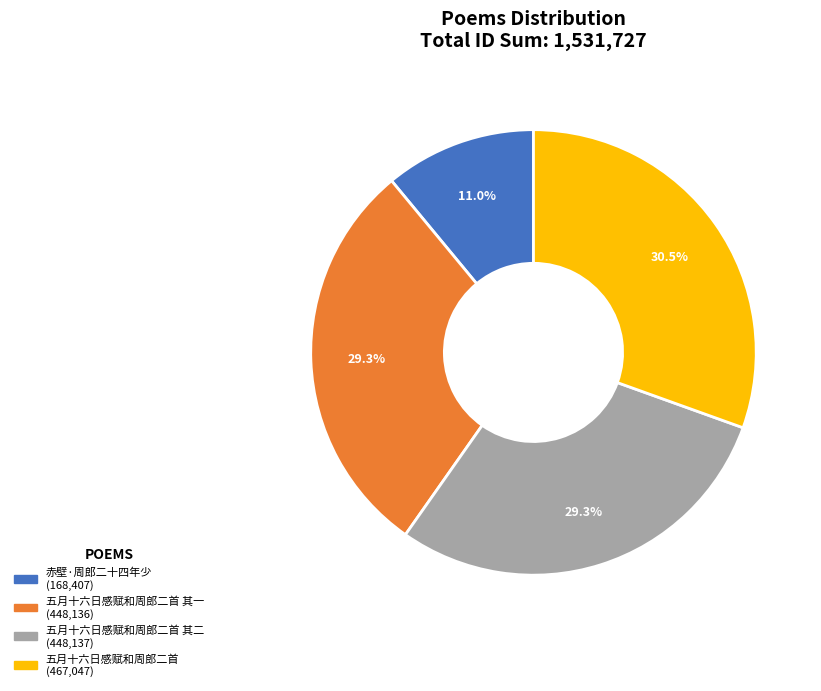

Is there a majority slice in this chart?

No